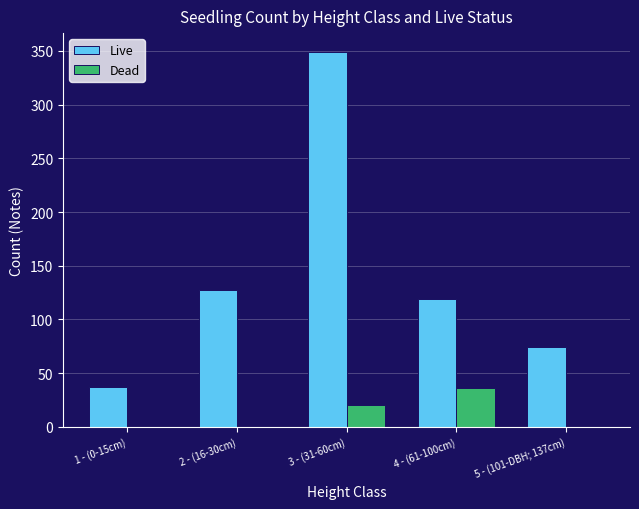

True or false: Dead has a value of 36 at 4 - (61-100cm).

True